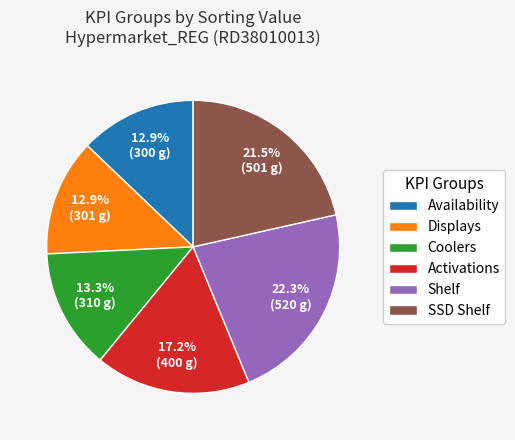

What is the largest slice in the pie chart?

Shelf